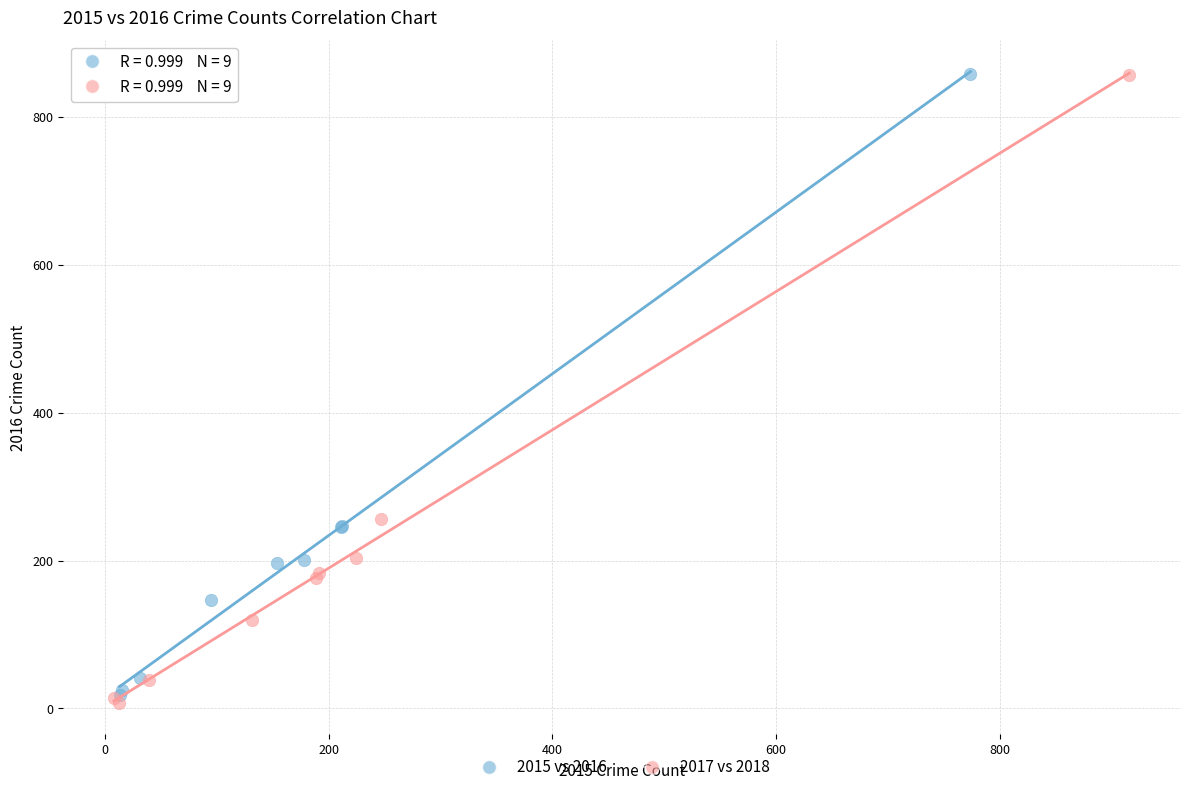

Which series has the widest spread of Y values?

2017 vs 2018